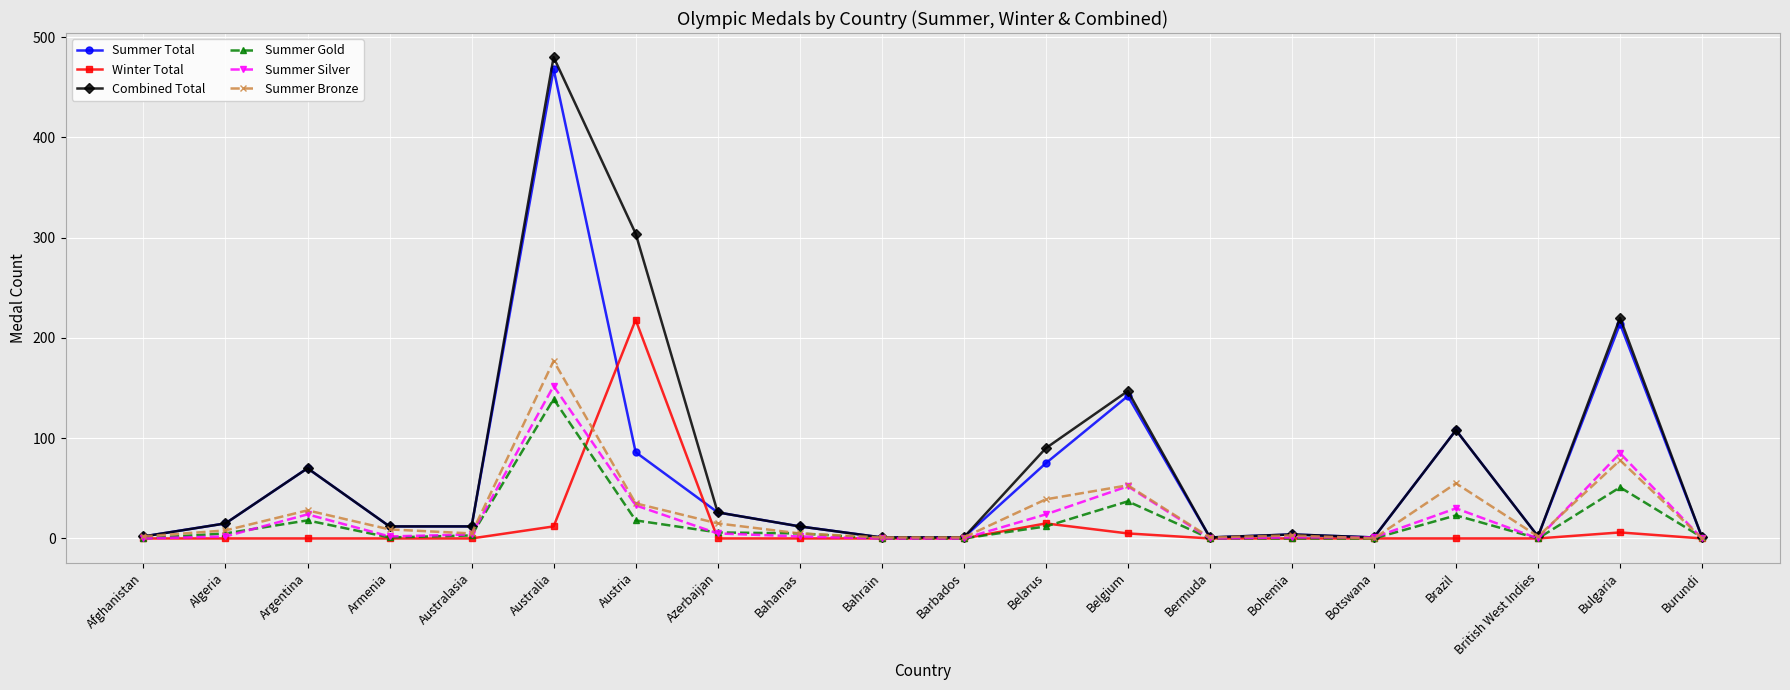

Which series has the widest spread of values?

Combined Total